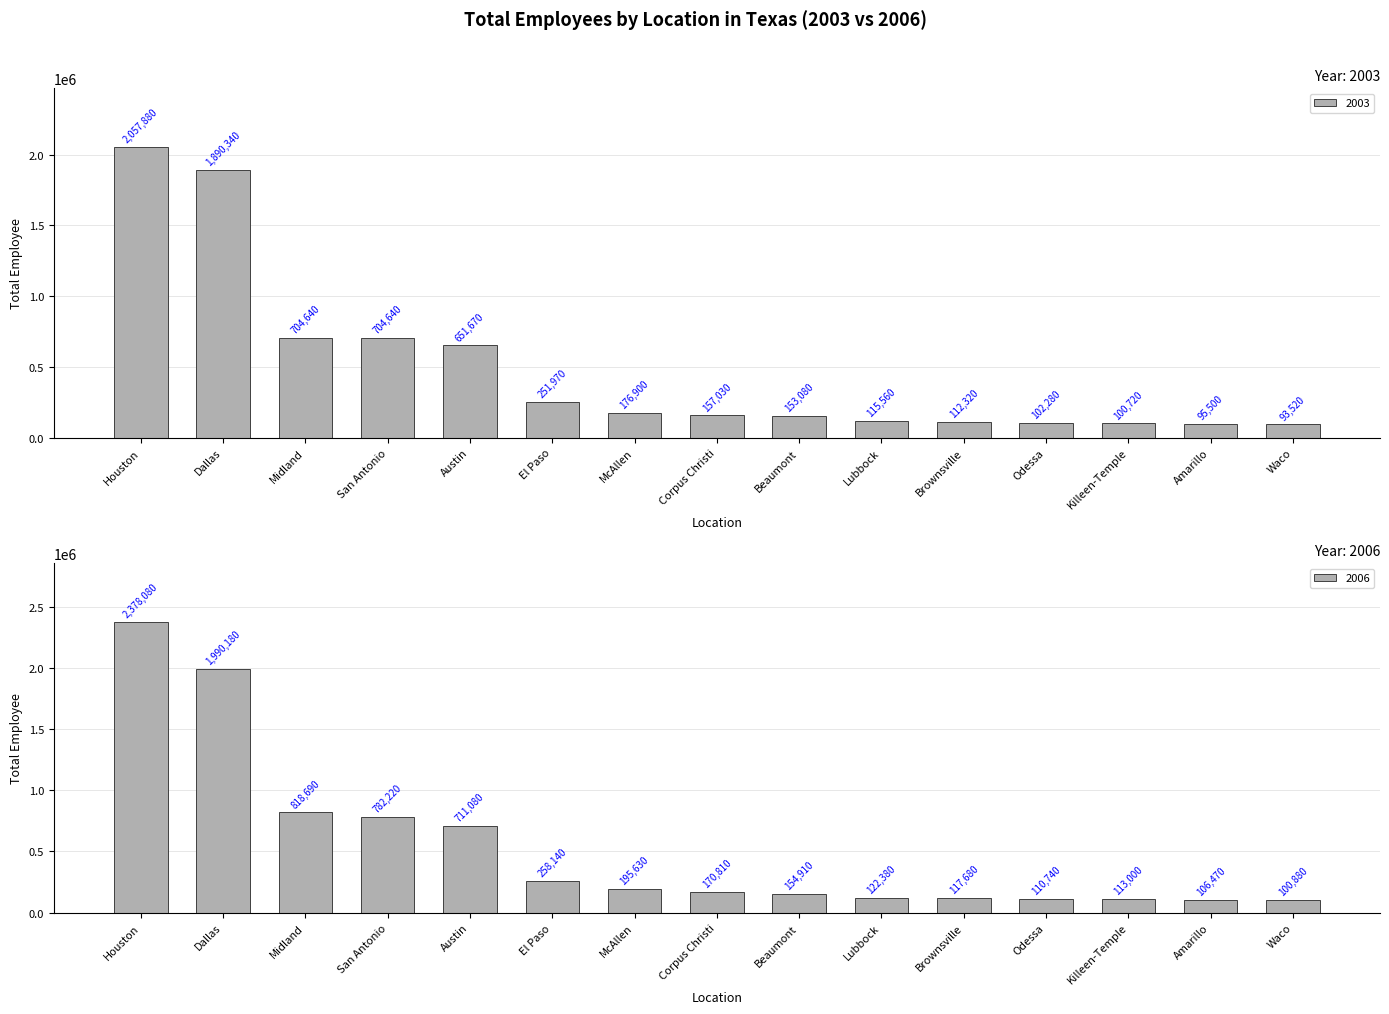

Read the 2003 value at Dallas, to the nearest 50.

1890350